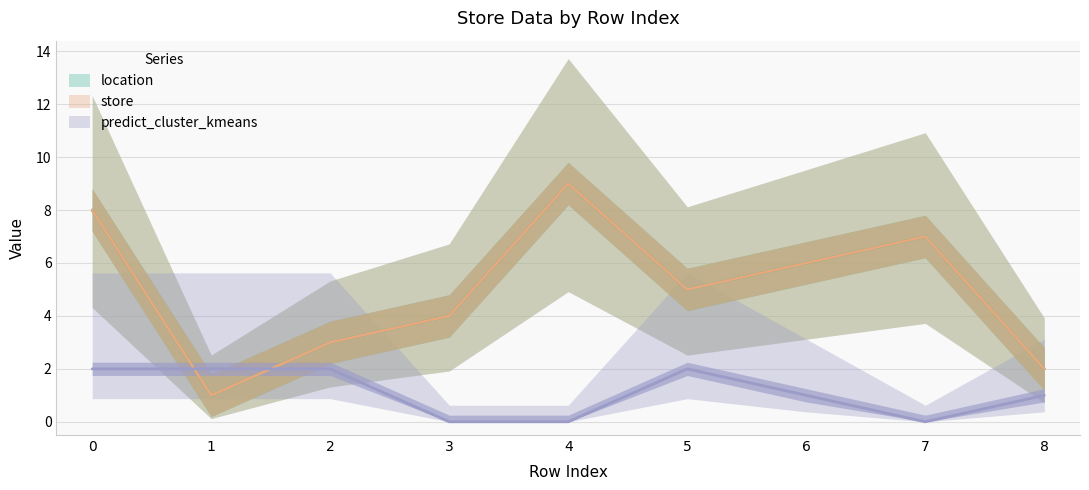

Between which two adjacent categories do predict_cluster_kmeans and location first intersect?

0 and 1